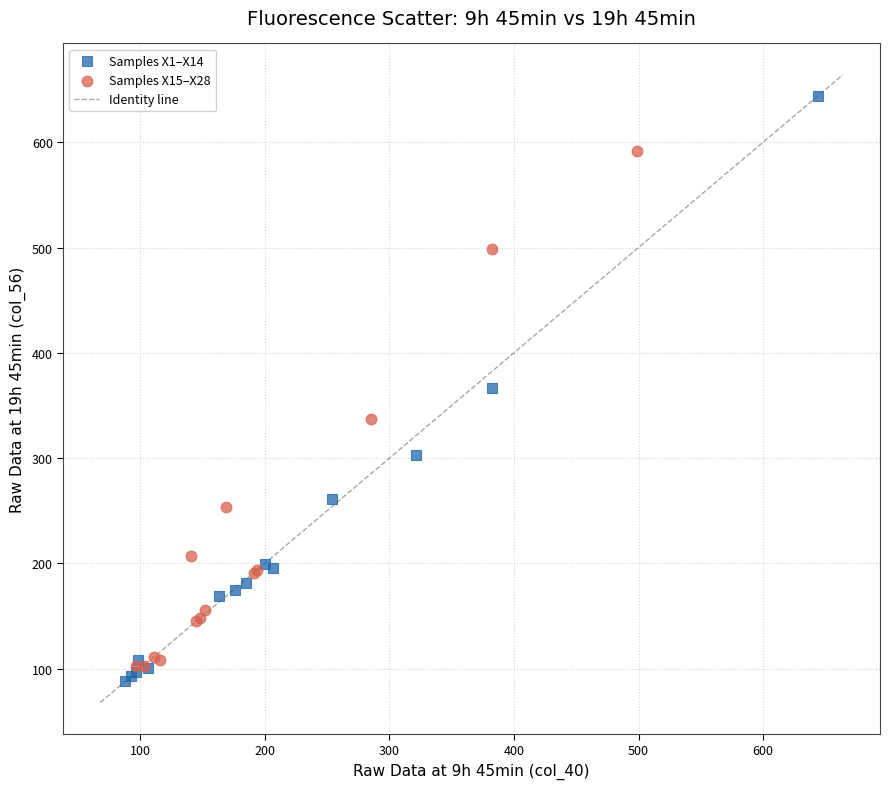

Which series reaches the minimum Y coordinate?

Samples X1–X14